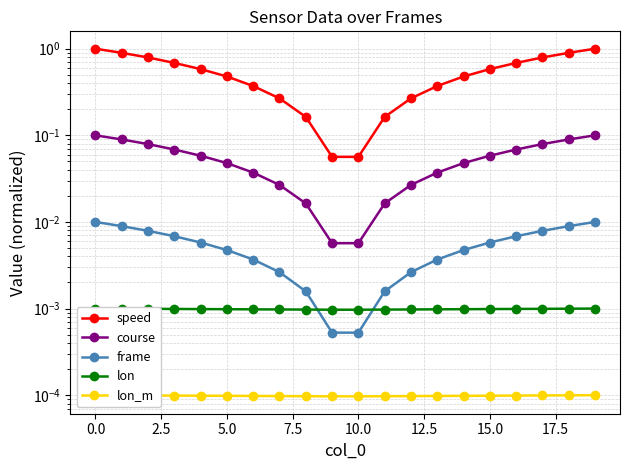

What is the difference between the maximum and minimum values in the course series?

0.1